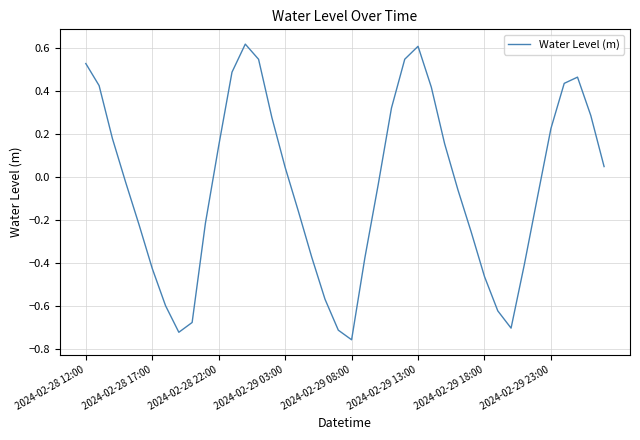

How many lines are shown in the chart?

1